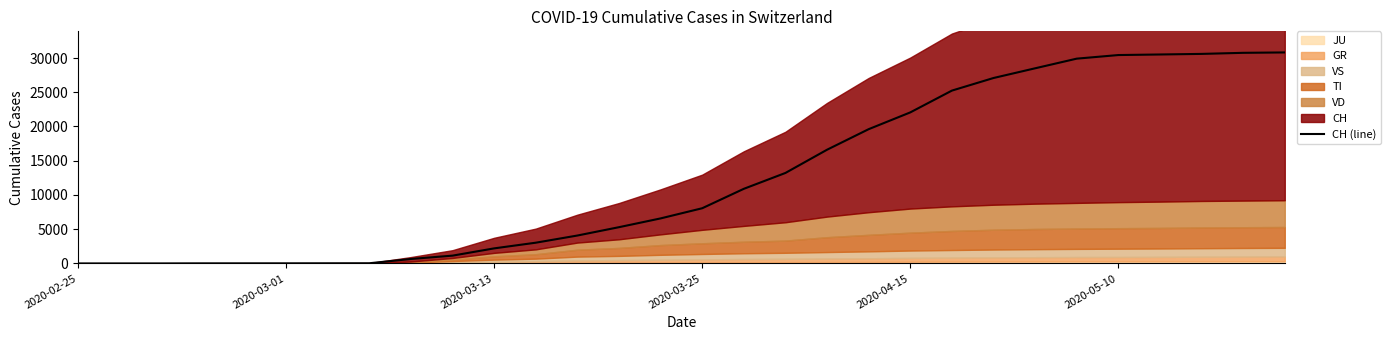

What is the sum of the values at 2020-03-01 and 2020-03-25?

8076